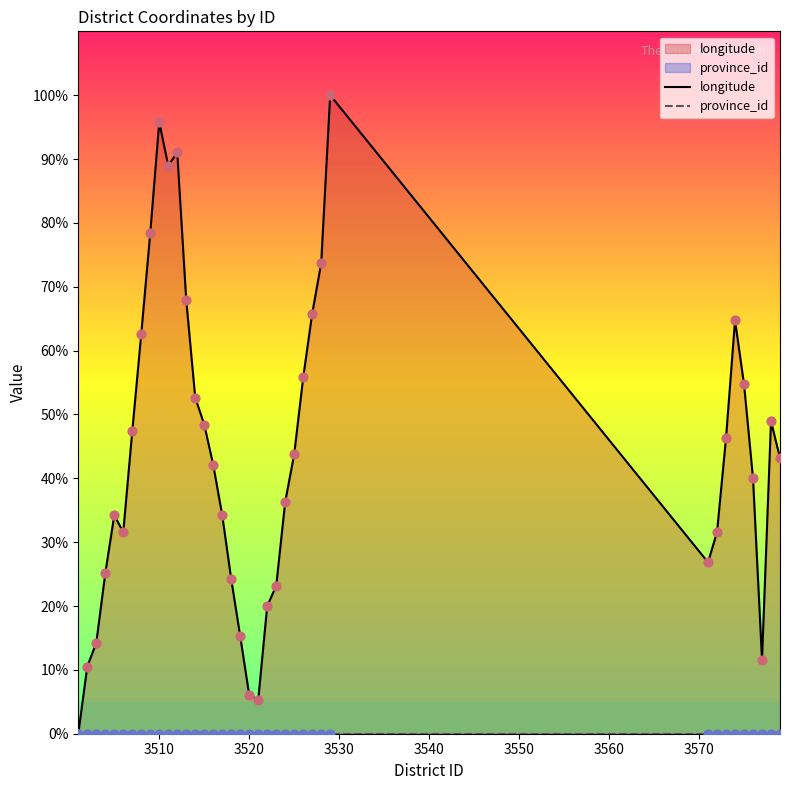

Which series contains the highest Y value?

longitude